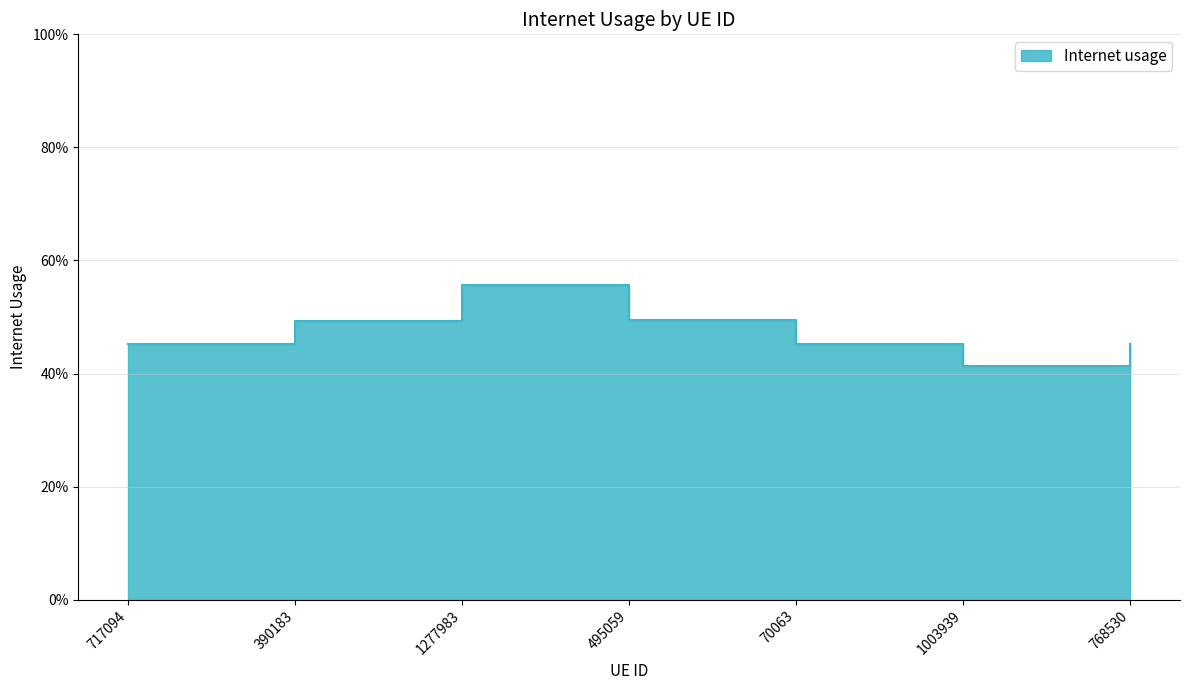

What is the difference between the values at 1277983 and 768530?

0.1